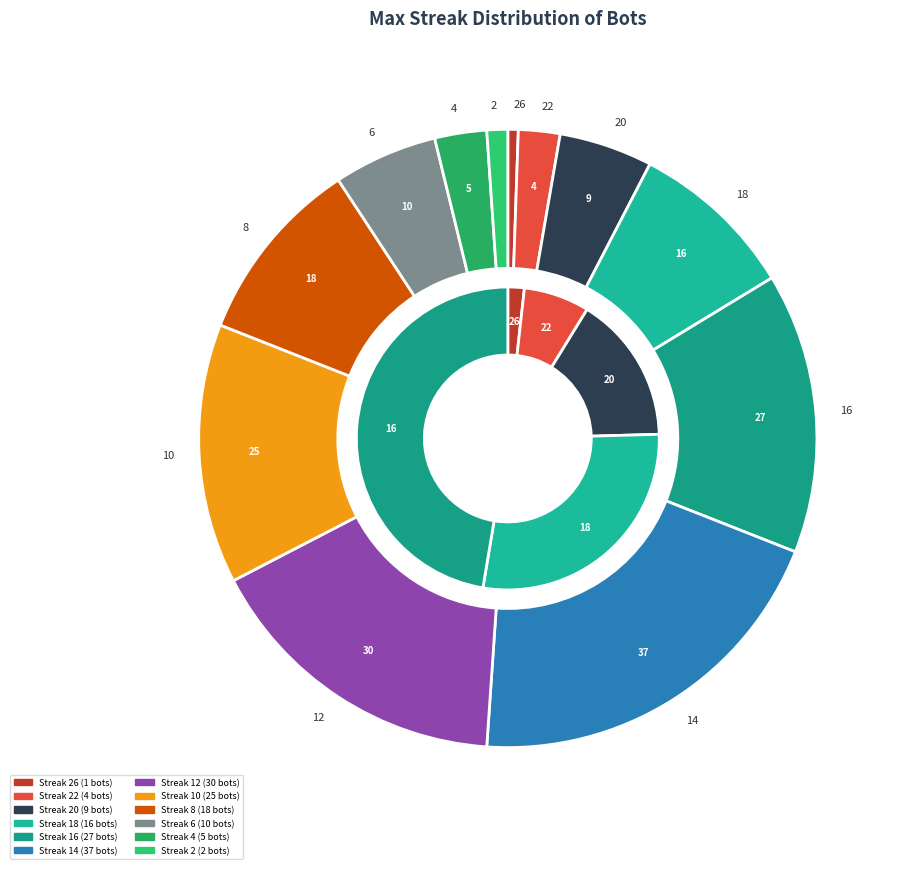

To the nearest percent, what percentage of the pie is 12?

16%